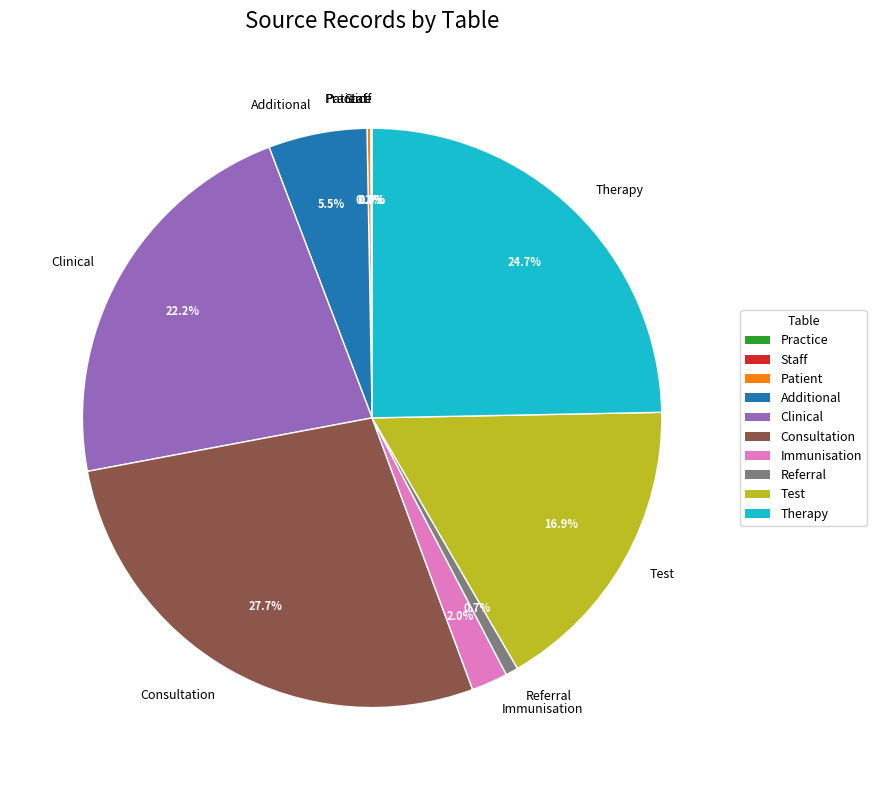

Does Immunisation represent more than half of the total?

No